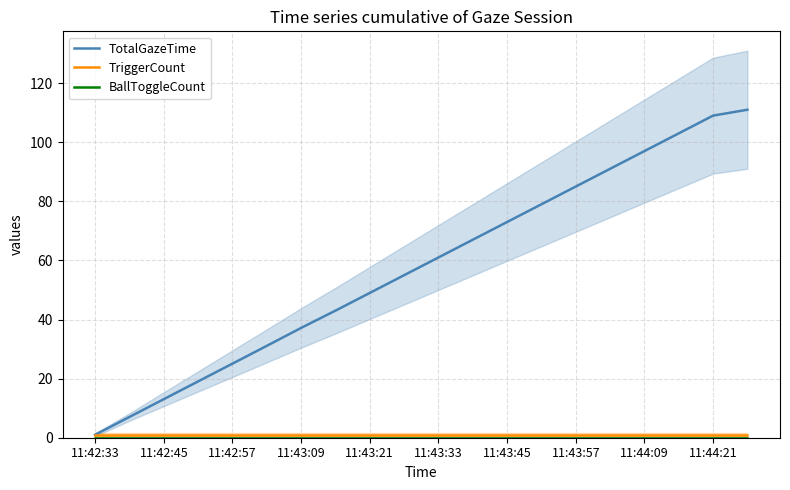

Where is BallToggleCount nearest to the value 0?

11:42:33